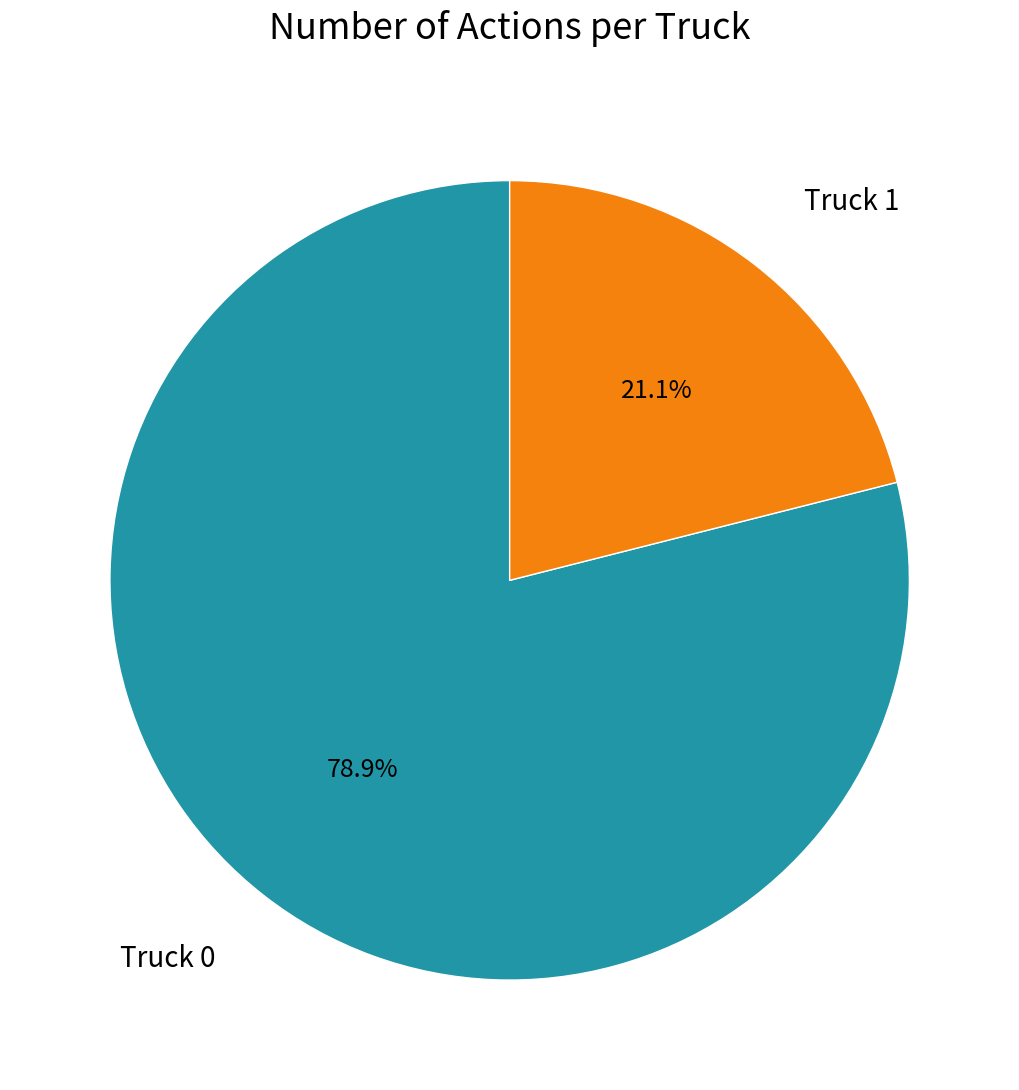

Is it true that Truck 0 is 79% of the pie?

True